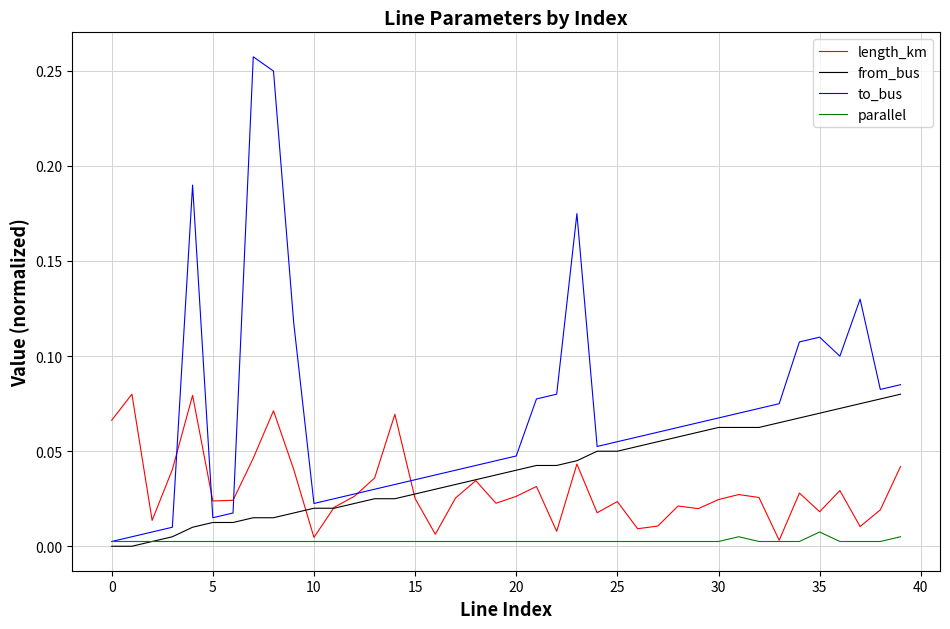

Which series has the largest range (max minus min)?

to_bus